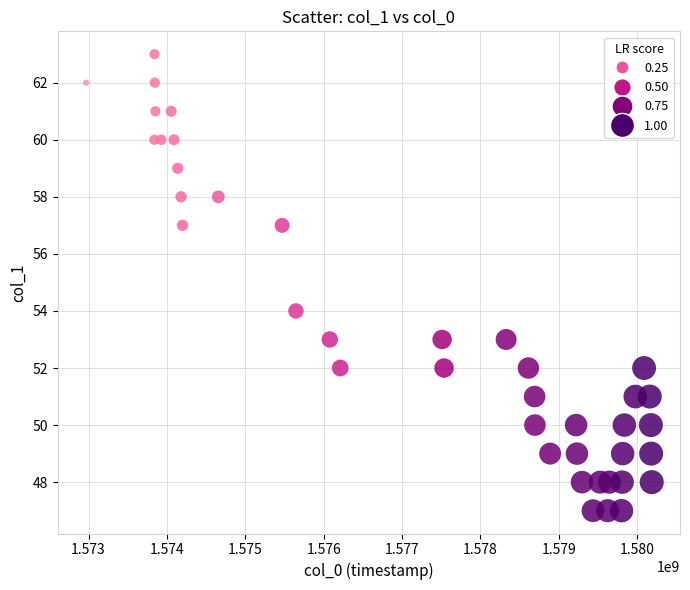

What Y value in the scatter plot is closest to 55?

54